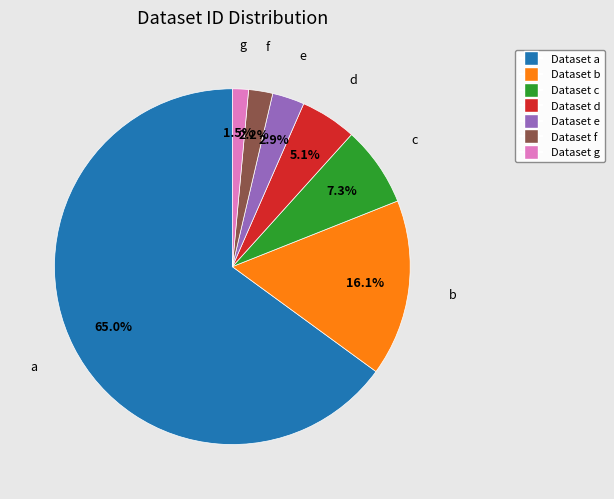

Is there a majority slice in this chart?

Yes